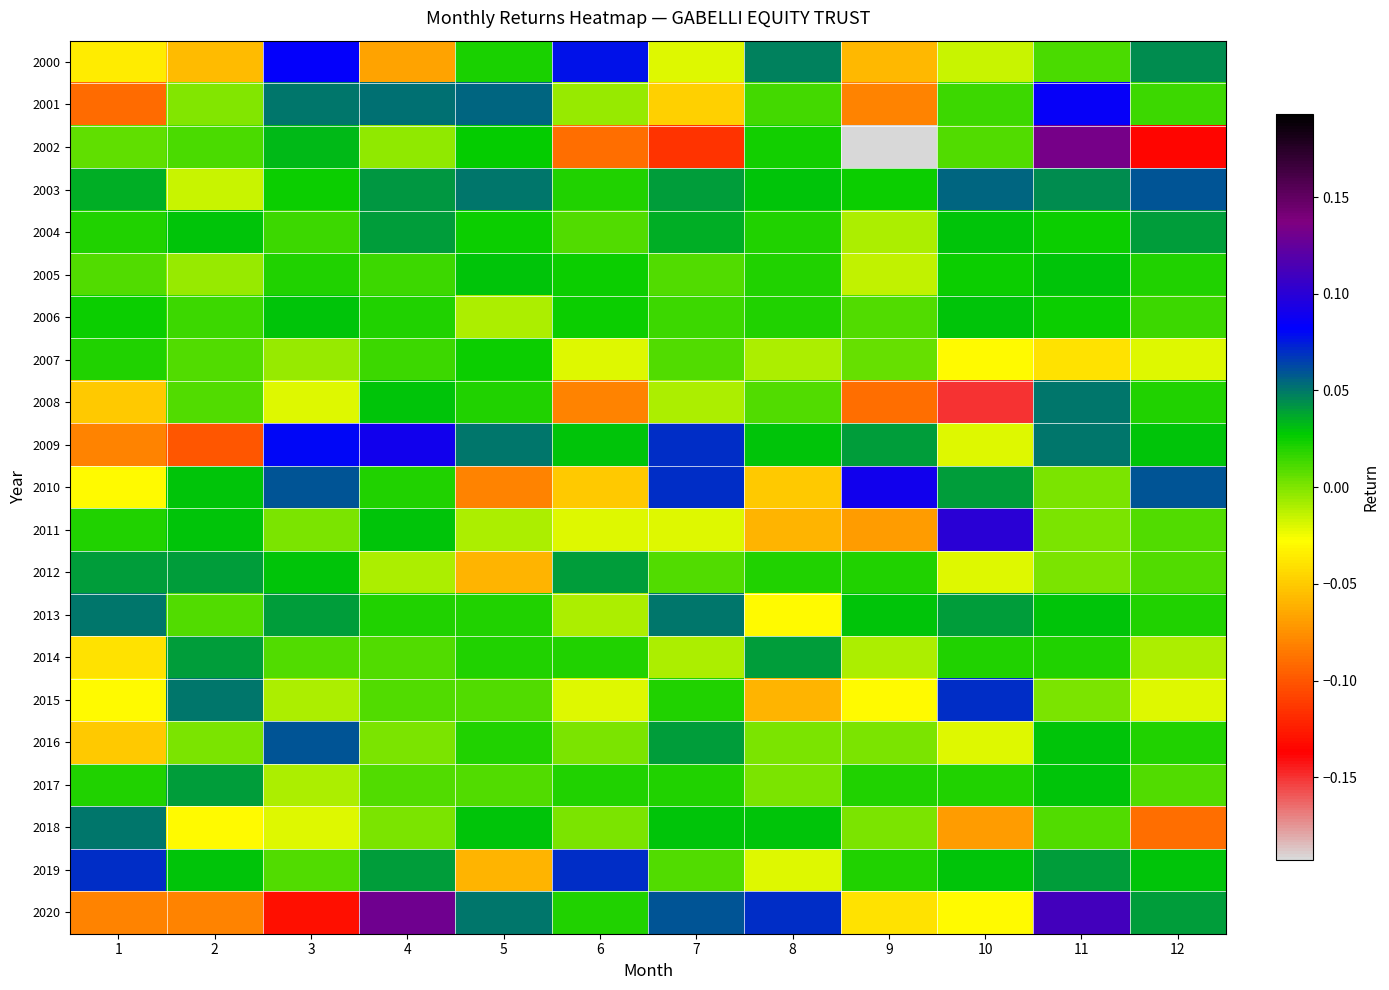

What is the total value across all series at 5?

0.2